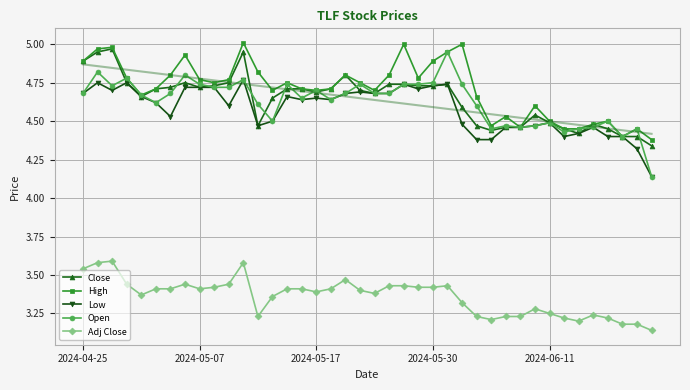

How many Adj Close values are between 3 and 4?

40